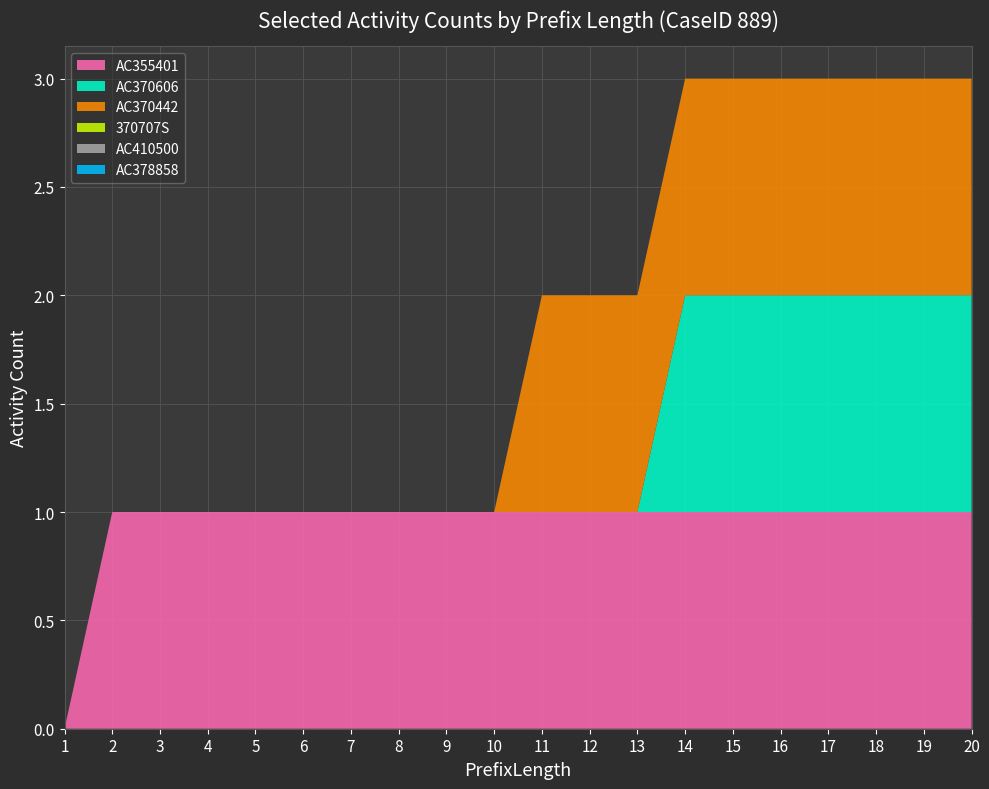

Reading left to right, list all the values displayed in this chart.

AC355401: 0	1	1	1	1	1	1	1	1	1	1	1	1	1	1	1	1	1	1	1
AC370606: 0	0	0	0	0	0	0	0	0	0	0	0	0	1	1	1	1	1	1	1
AC370442: 0	0	0	0	0	0	0	0	0	0	1	1	1	1	1	1	1	1	1	1
370707S: 0	0	0	0	0	0	0	0	0	0	0	0	0	0	0	0	0	0	0	0
AC410500: 0	0	0	0	0	0	0	0	0	0	0	0	0	0	0	0	0	0	0	0
AC378858: 0	0	0	0	0	0	0	0	0	0	0	0	0	0	0	0	0	0	0	0